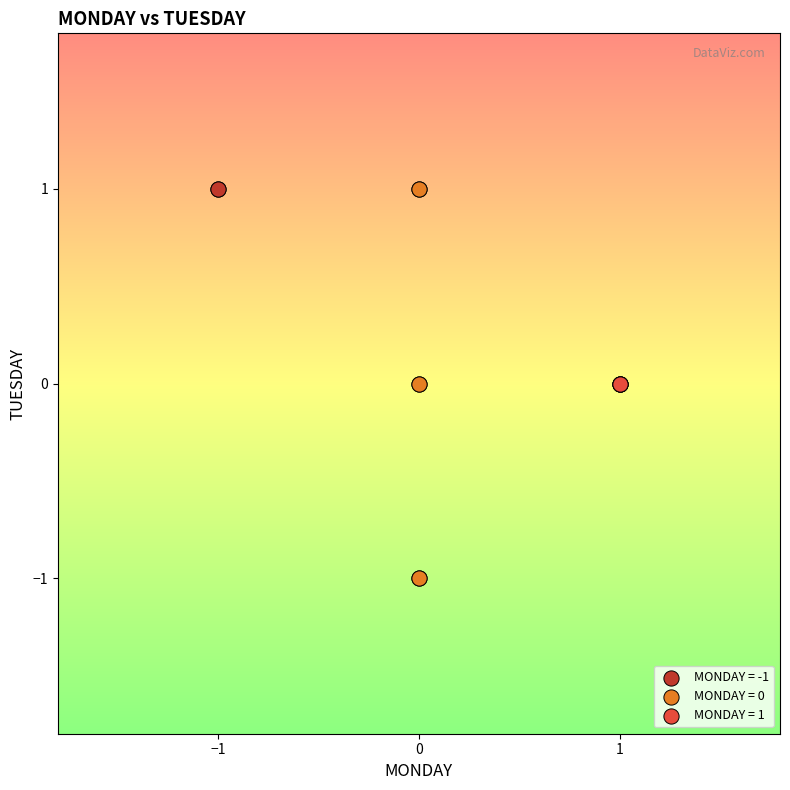

What are all the series names shown in the legend?

MONDAY = -1, MONDAY = 0, MONDAY = 1